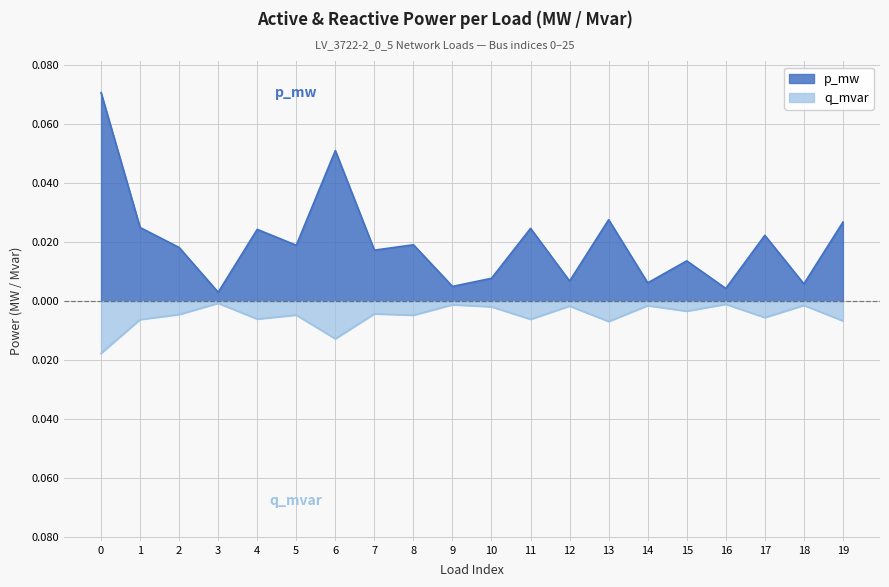

At which label does p_mw reach its minimum?

3